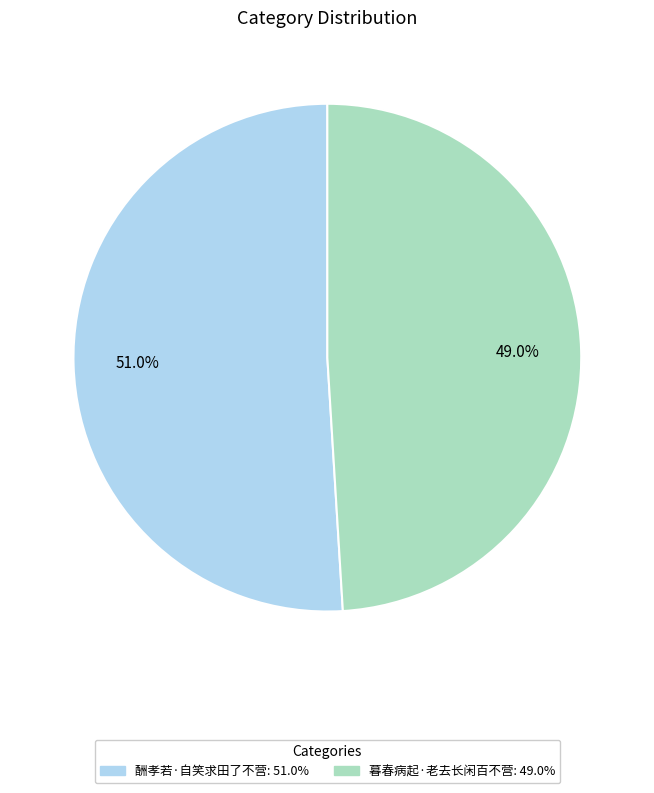

Which has a higher value, 酬孝若·自笑求田了不营 or 暮春病起·老去长闲百不营?

酬孝若·自笑求田了不营